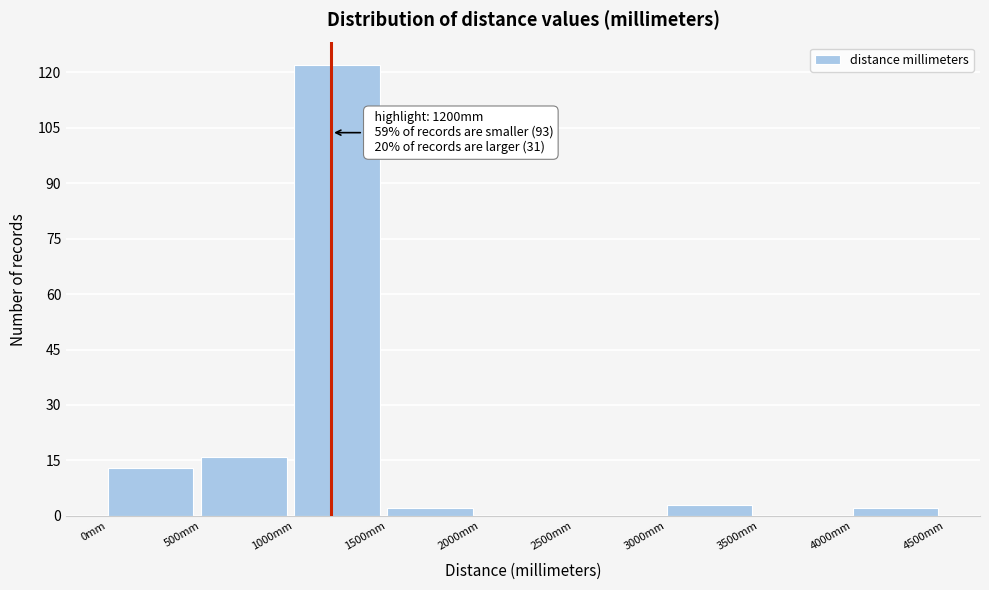

Over which range of the x-axis is the bar tallest?

1000 to 1500